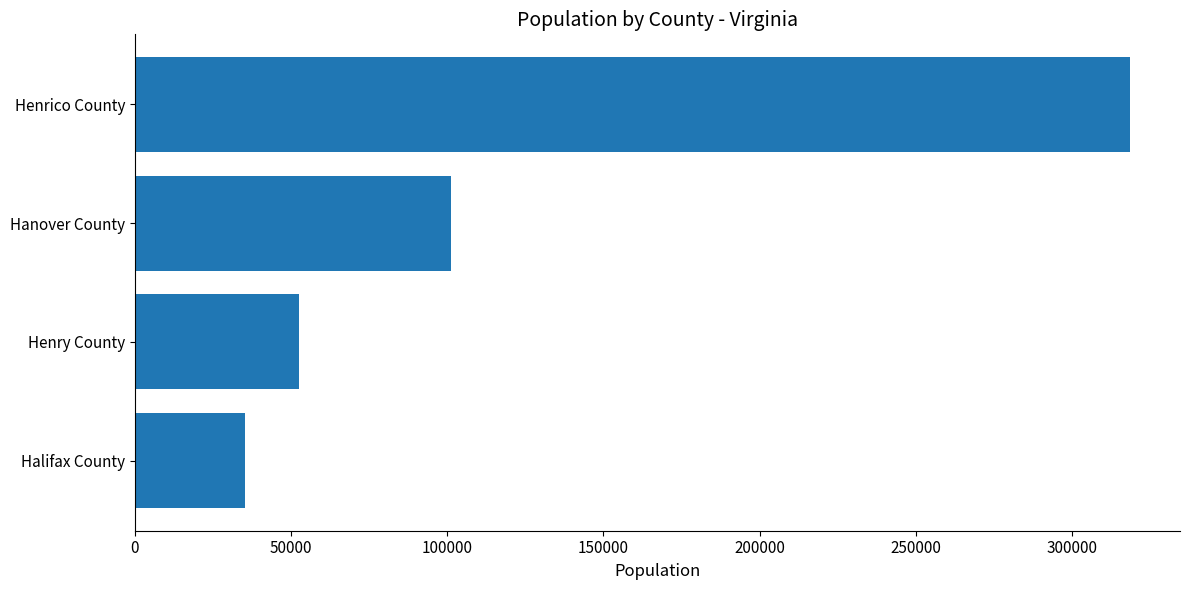

What is the difference between the values at Halifax County and Hanover County?

65929